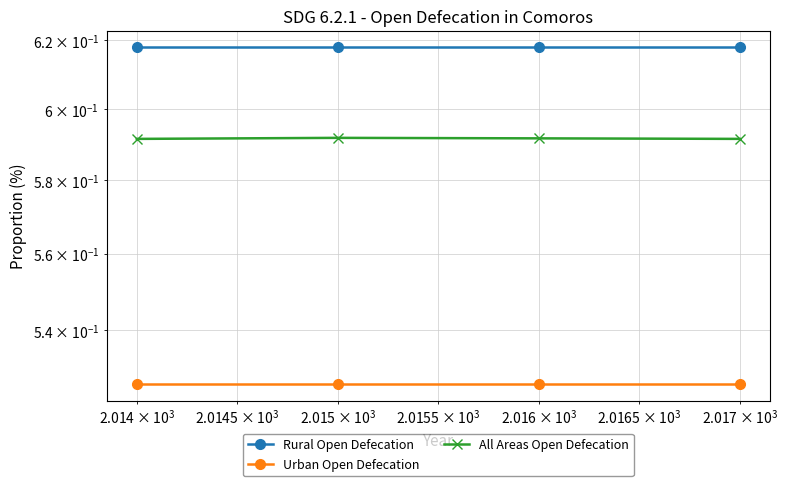

Reading left to right, what are all the values shown in this chart?

Rural Open Defecation: 0.6	0.6	0.6	0.6
Urban Open Defecation: 0.5	0.5	0.5	0.5
All Areas Open Defecation: 0.6	0.6	0.6	0.6